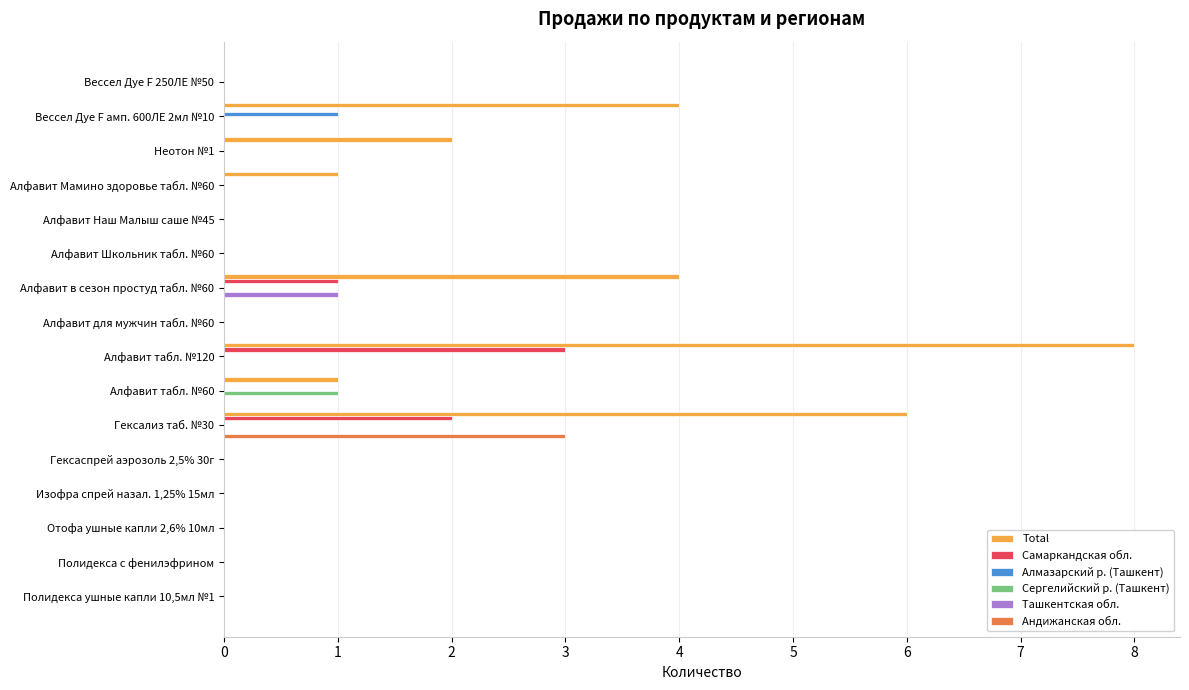

What is the sum of all Андижанская обл. values?

3